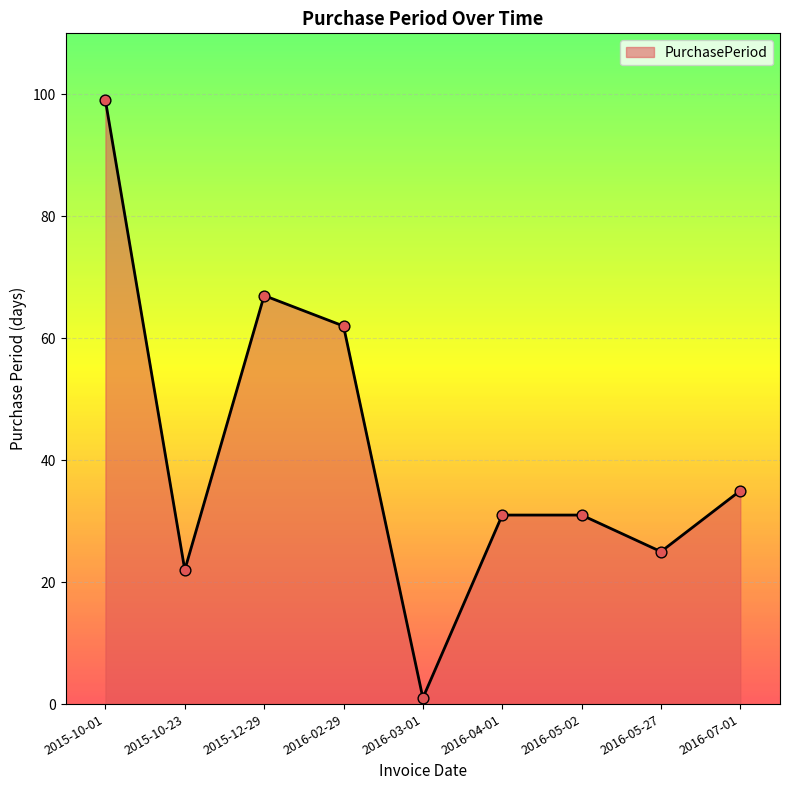

Approximately how many times larger is the value at 2016-05-02 compared to 2015-10-23?

1.4